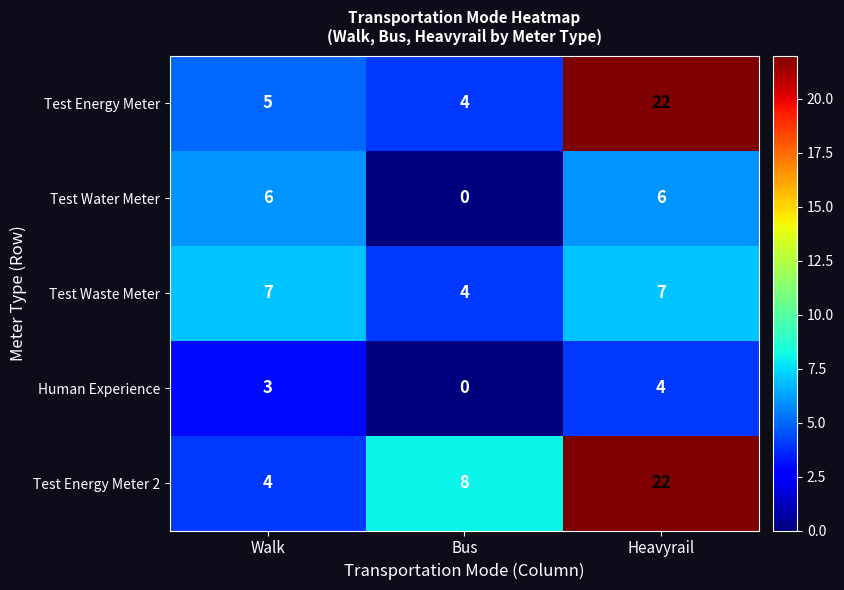

Reading left to right, transcribe all the data shown in this chart.

Test Energy Meter: Walk=5	Bus=4	Heavyrail=22
Test Water Meter: Walk=6	Bus=0	Heavyrail=6
Test Waste Meter: Walk=7	Bus=4	Heavyrail=7
Human Experience: Walk=3	Bus=0	Heavyrail=4
Test Energy Meter 2: Walk=4	Bus=8	Heavyrail=22